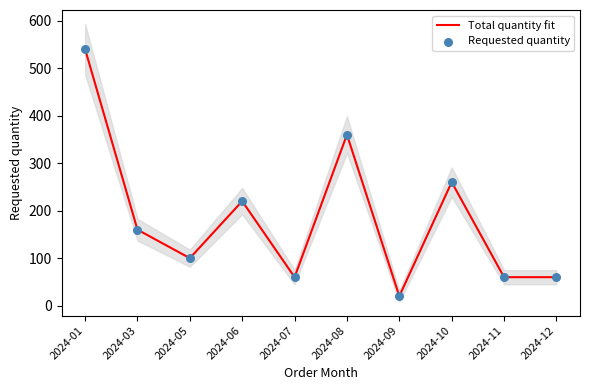

Which series reaches the maximum Y coordinate?

Total quantity fit